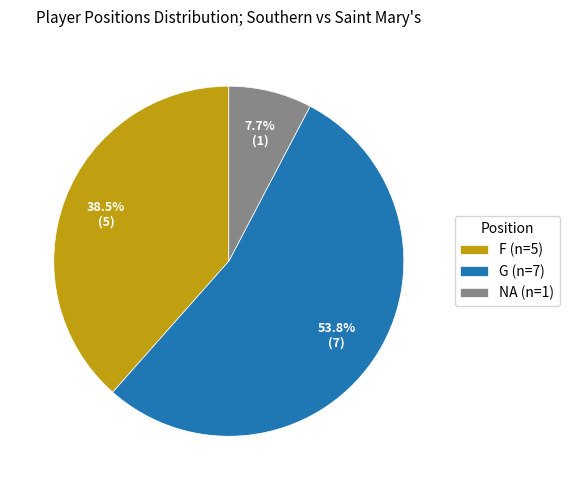

Is NA the majority of the pie?

No